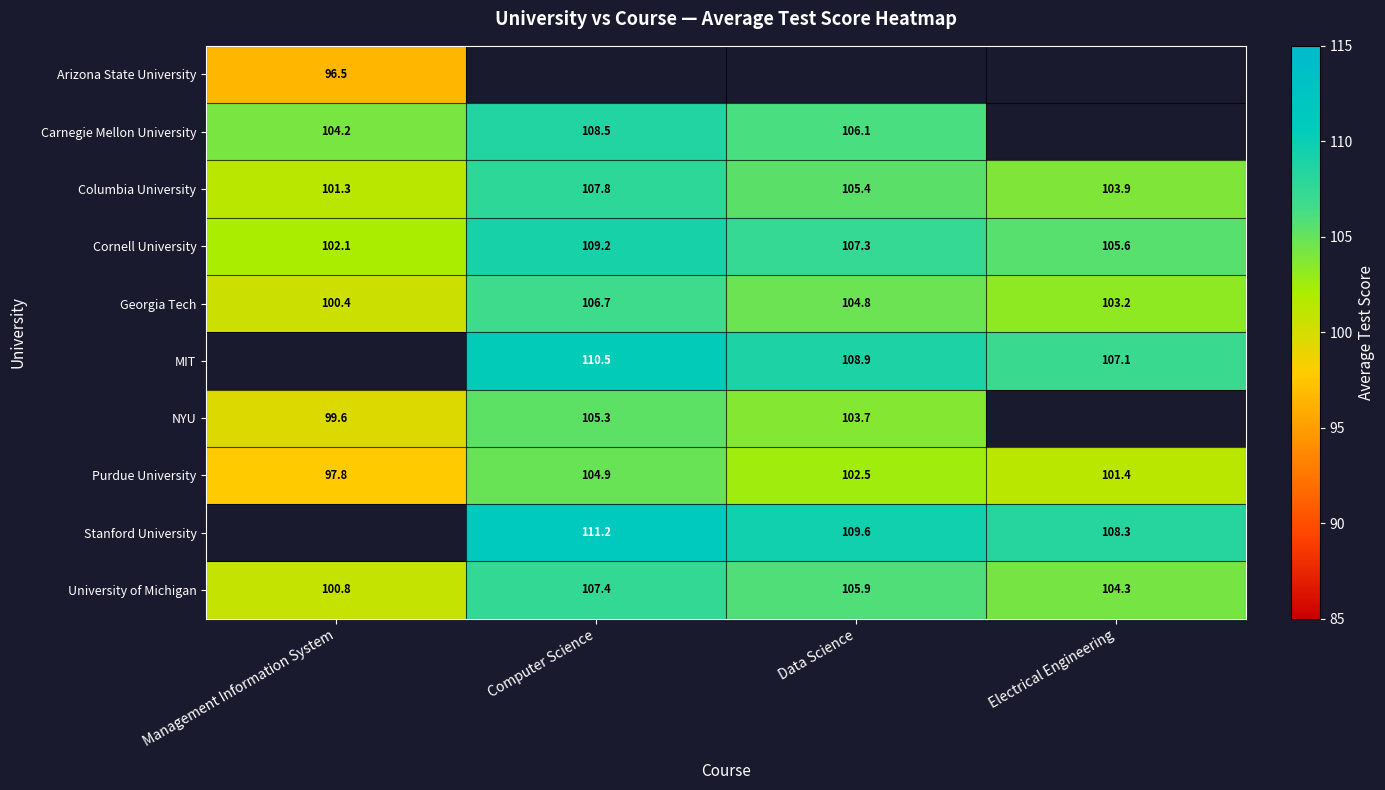

At which label does Columbia University reach its minimum?

Management Information System